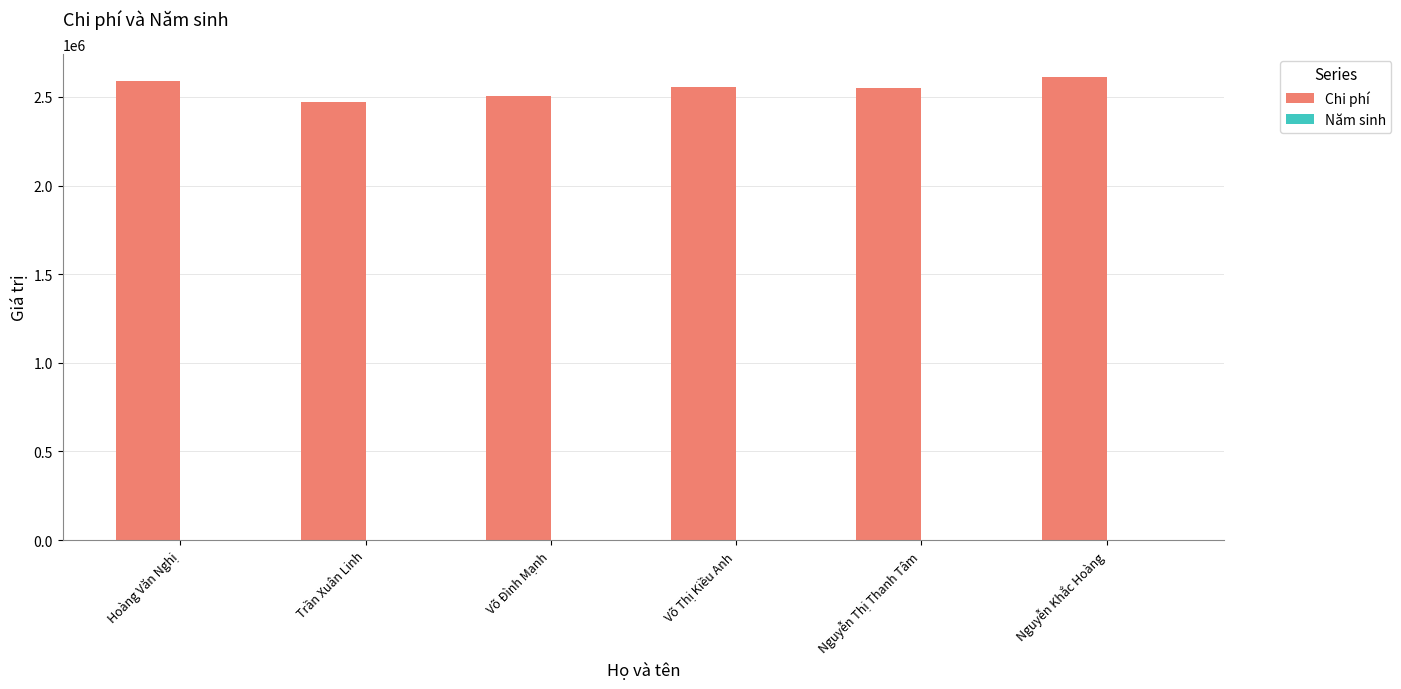

Which series has the largest total across all categories?

Chi phí